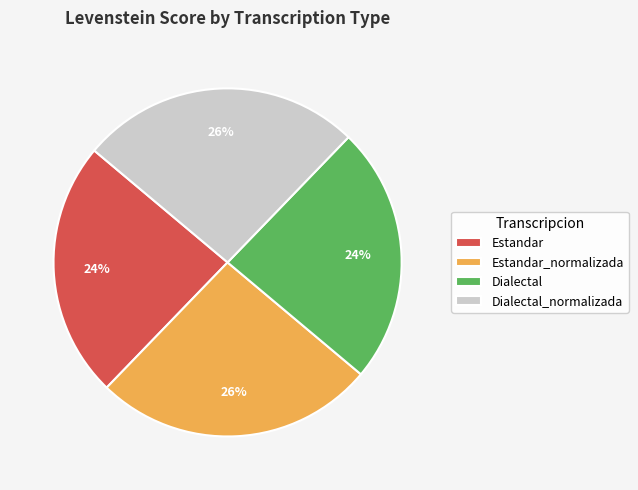

To the nearest percent, what is the difference between the largest and smallest slice percentages?

2%